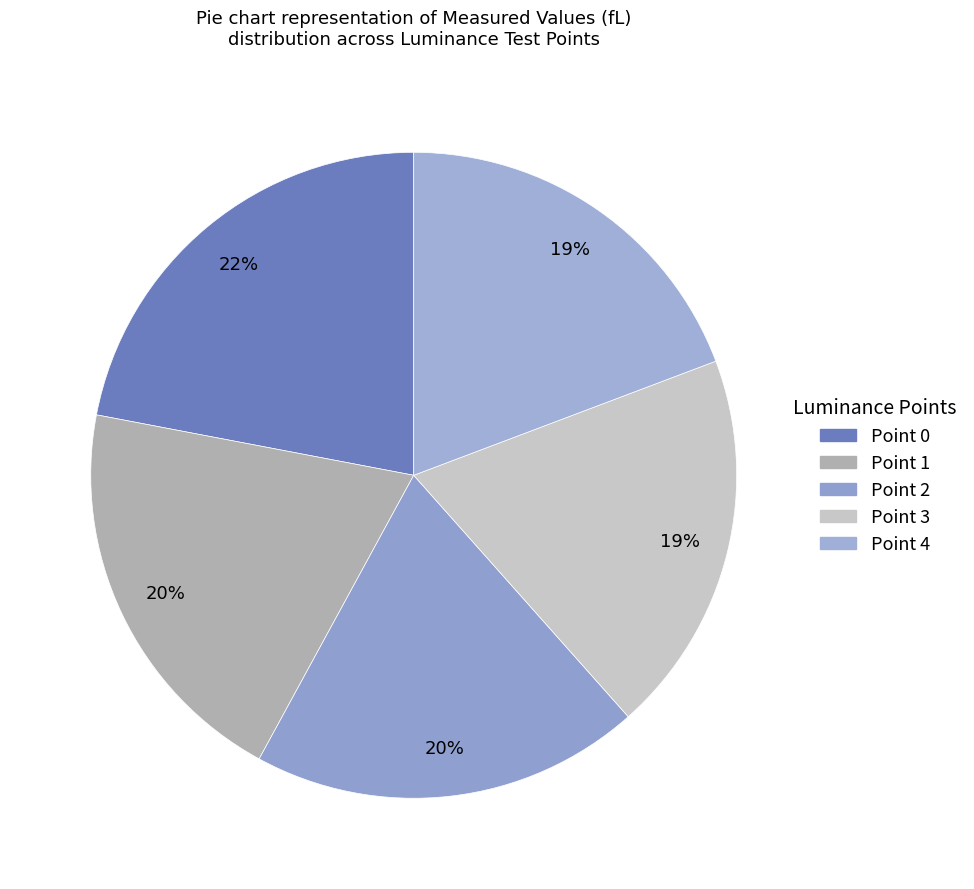

To the nearest percent, what is the average slice percentage?

20%